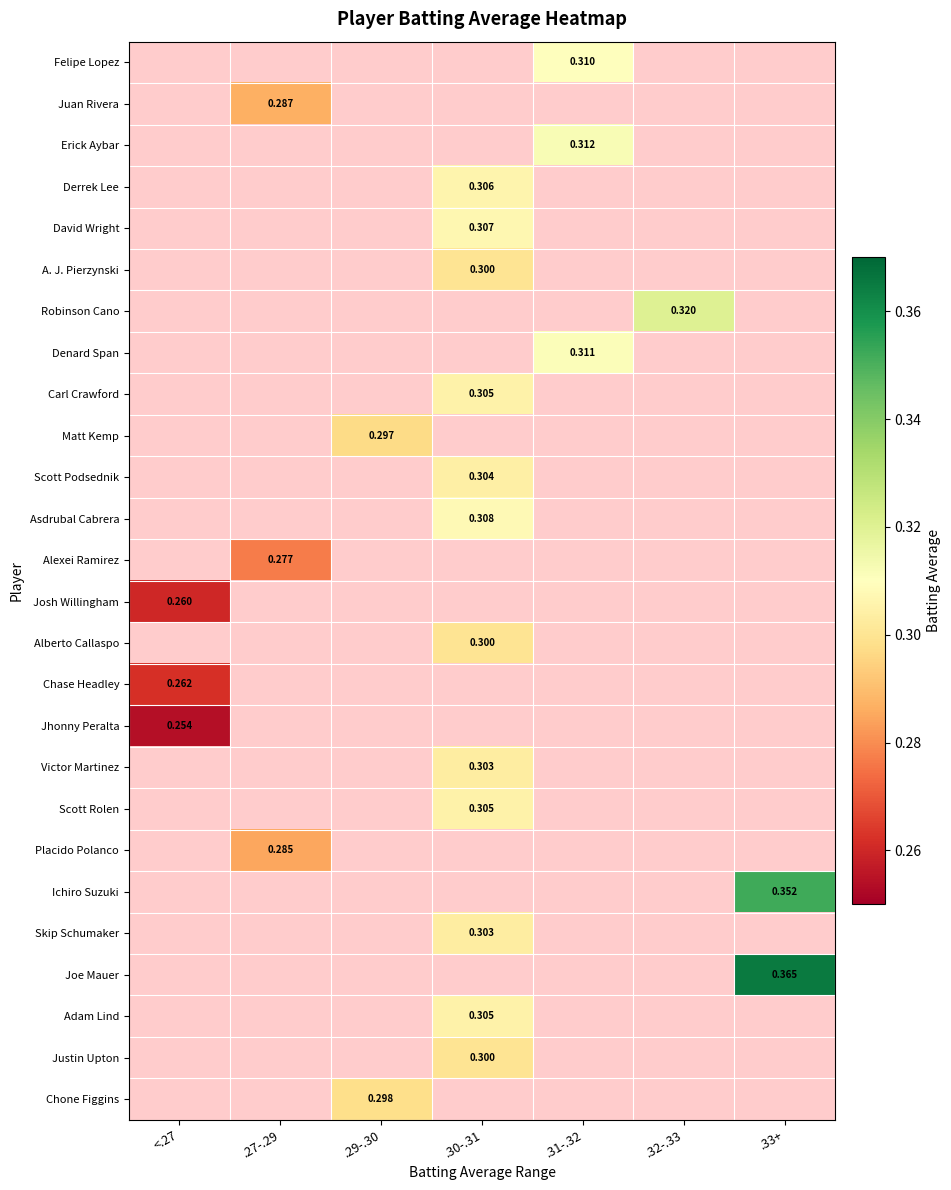

At which category does the chart reach its peak across all series?

.33+